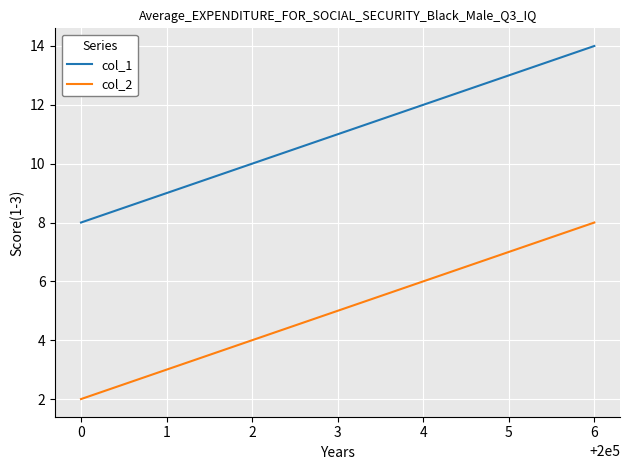

Is it true that col_1 equals 14 at 6?

True